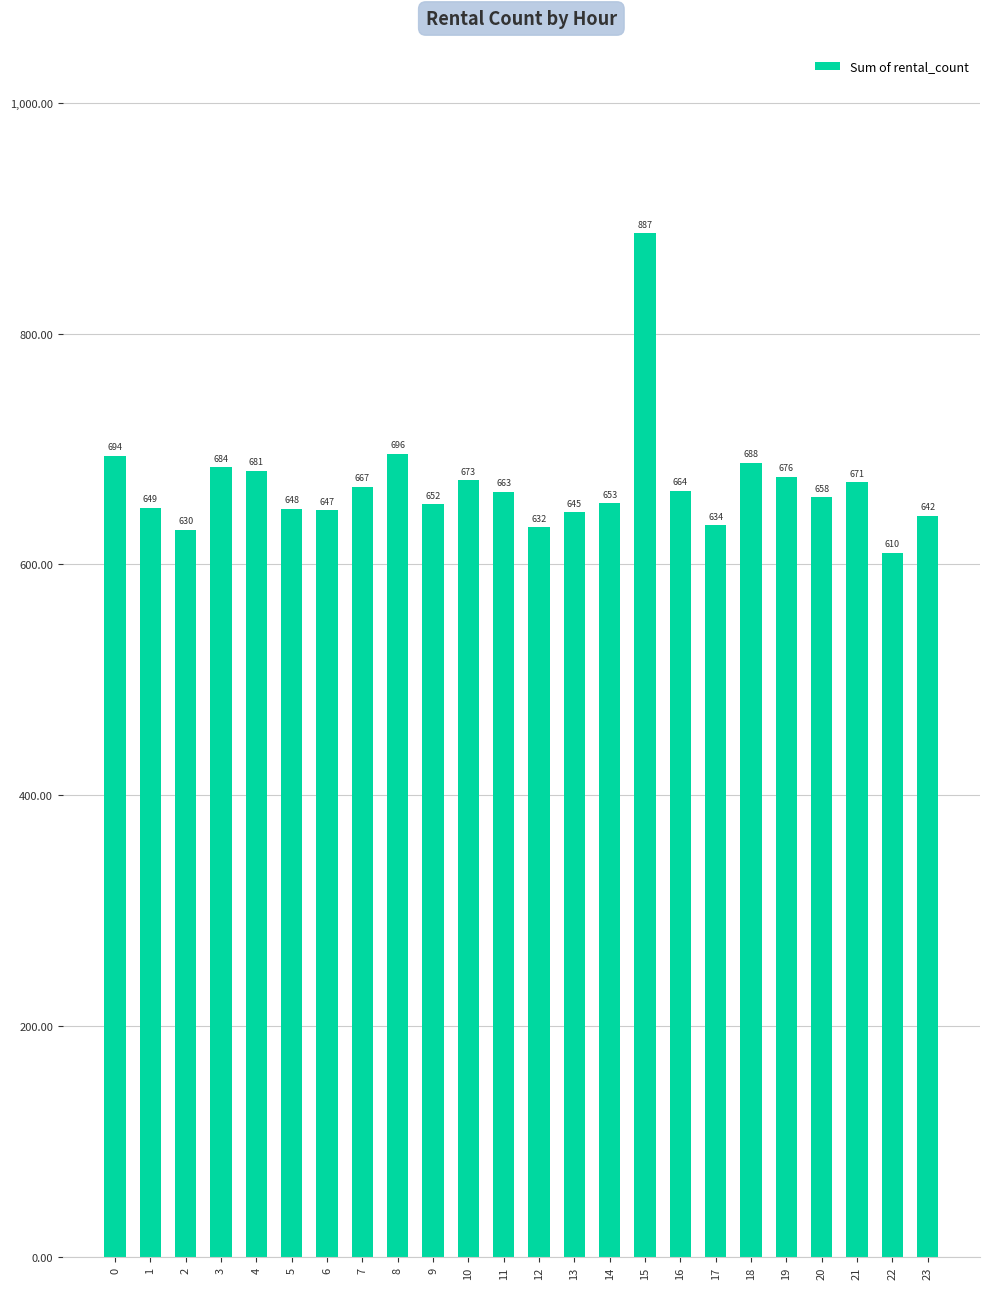

At which label is the value closest to 748?

8